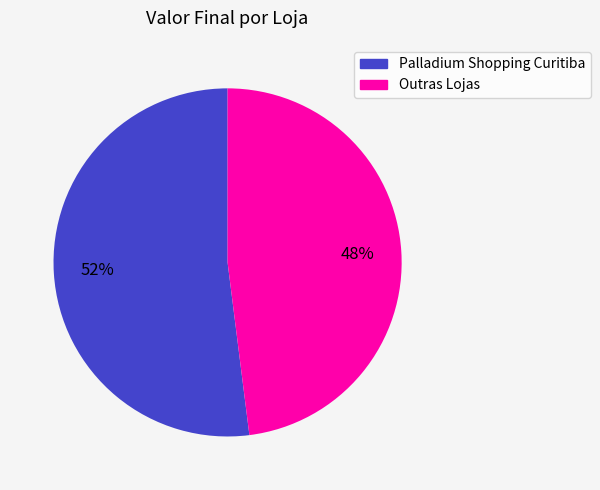

Is there a majority slice in this chart?

Yes